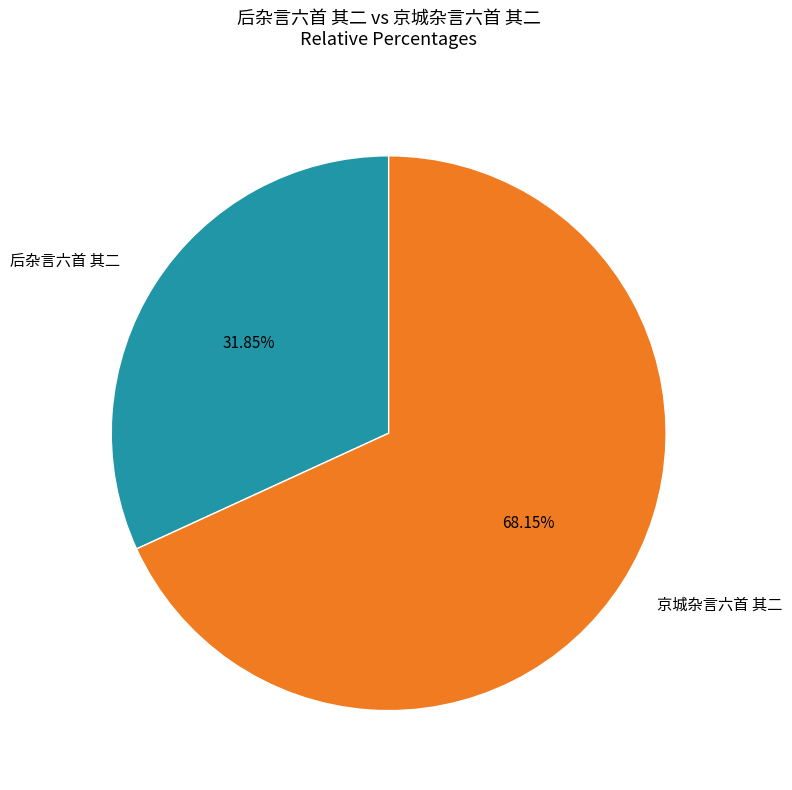

Approximately how many times larger is the value at 后杂言六首 其二 compared to 京城杂言六首 其二?

0.5